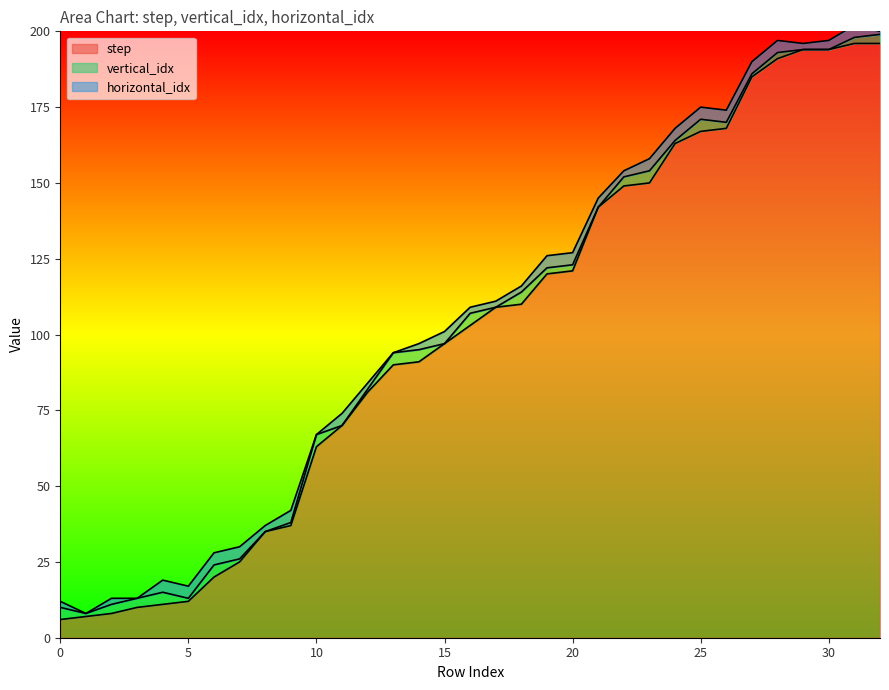

True or false: step and horizontal_idx cross at least once.

False